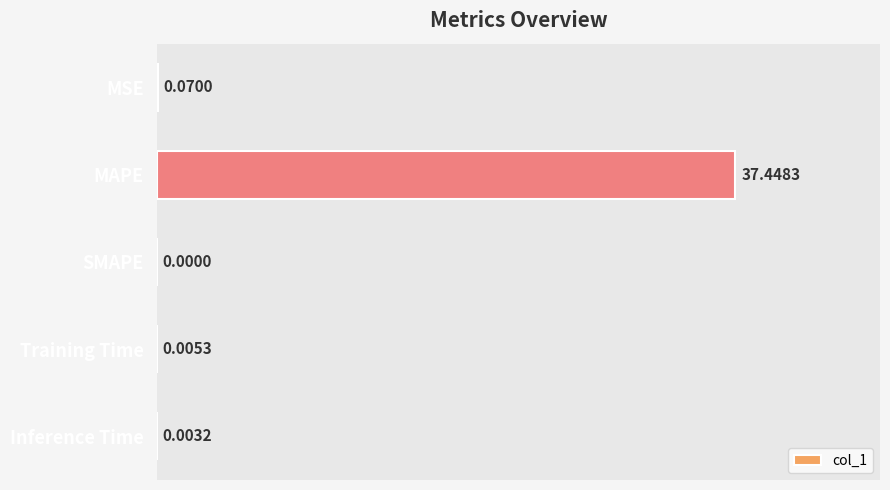

At which label is the value closest to 18?

MSE